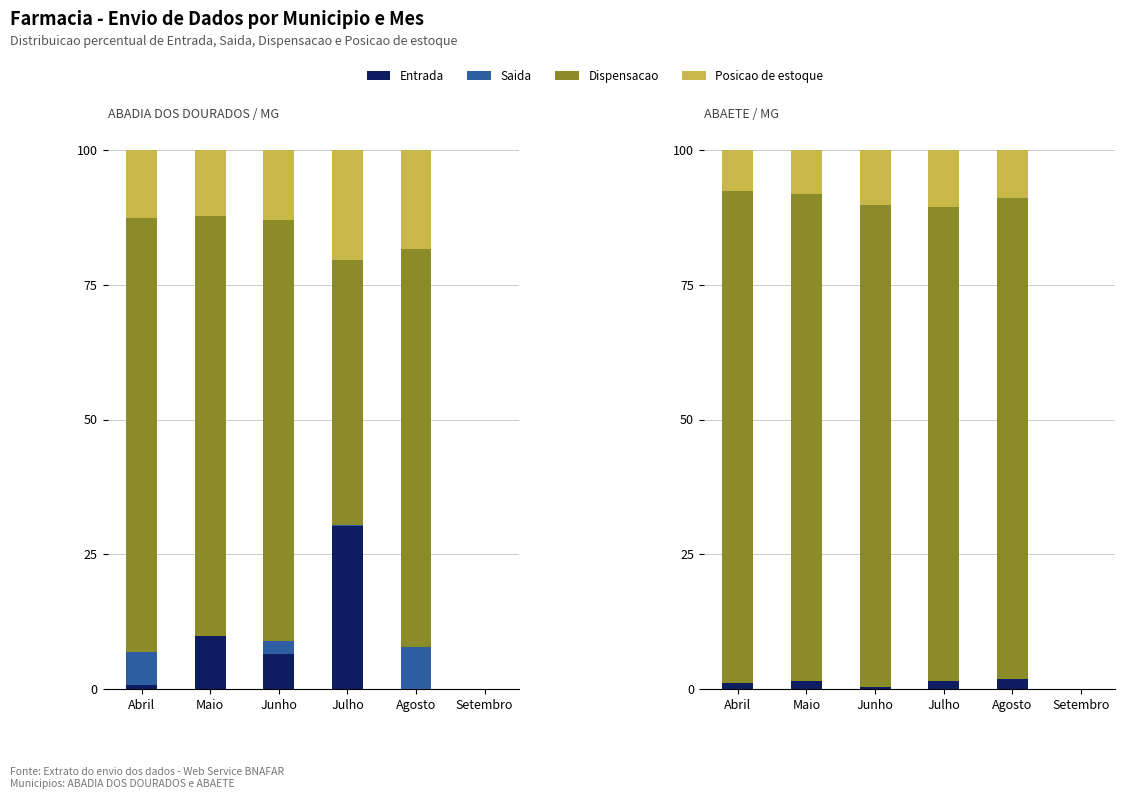

What is the label of the 4th bar from the left?

Julho